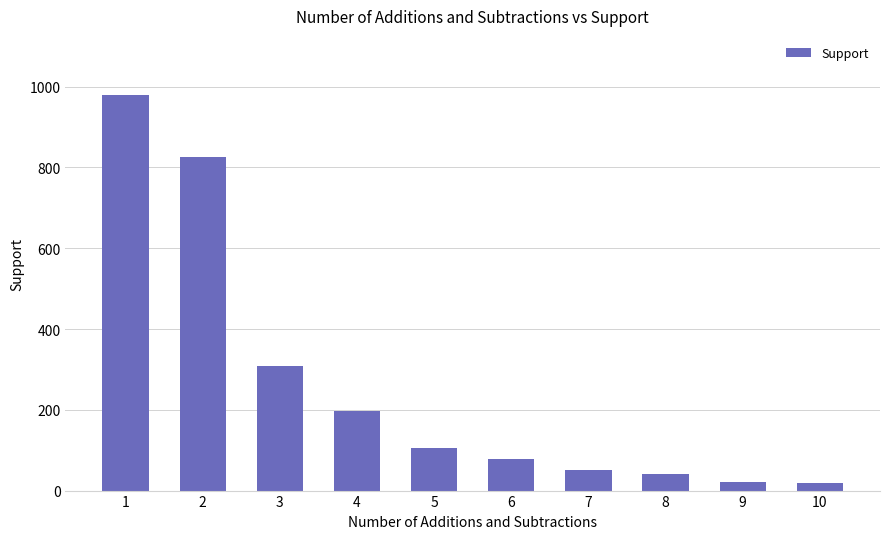

The value at 4 is 198. True or false?

True